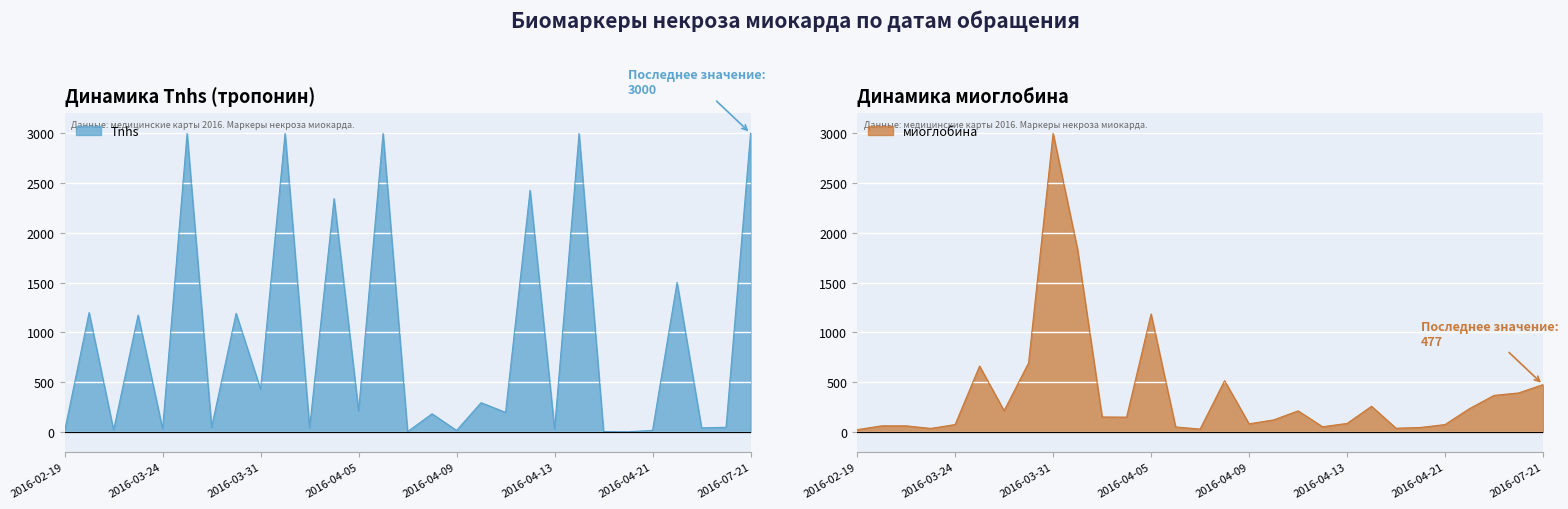

What is the highest value of the миоглобина series?

3000.0